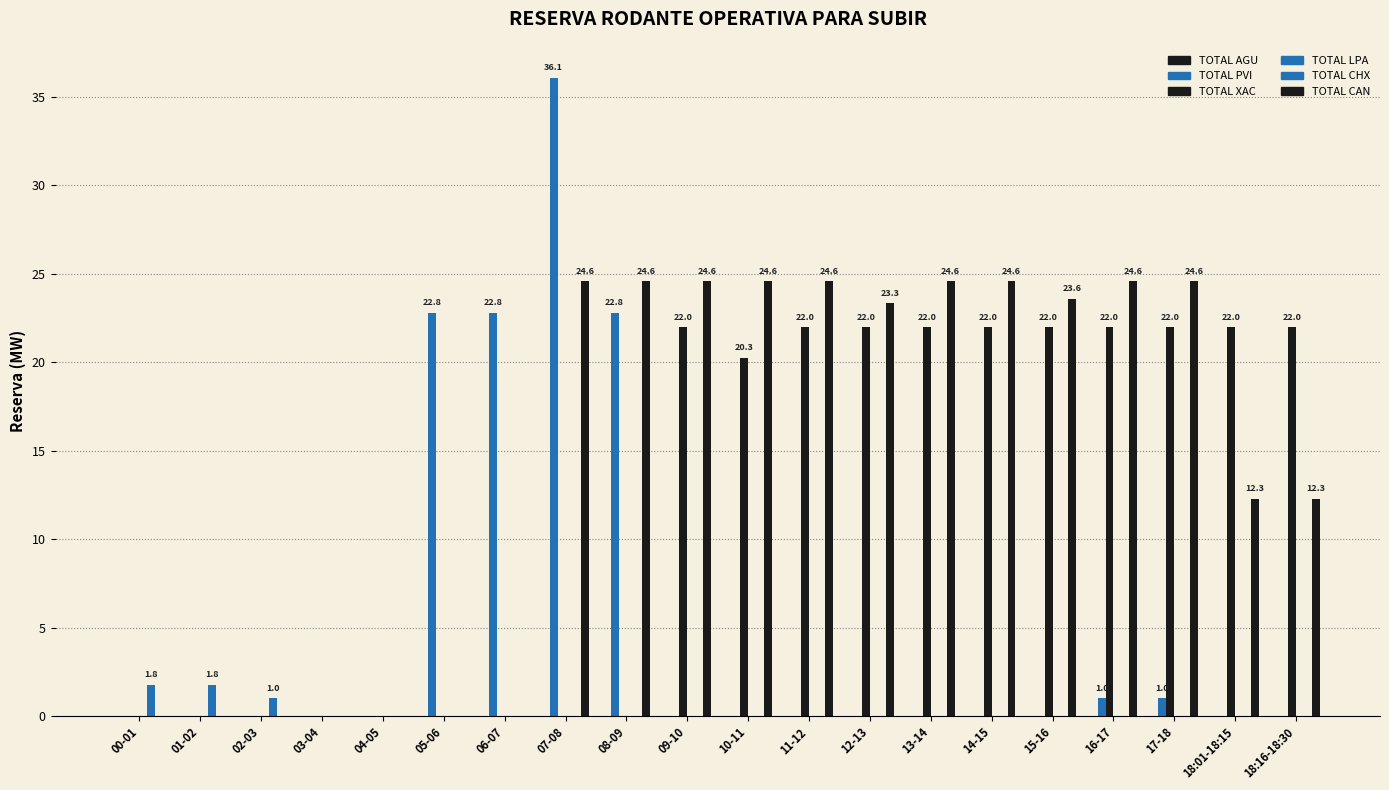

Reading right to left, transcribe all the data shown in this chart.

TOTAL AGU: 0.0	0.0	0.0	0.0	0.0	0.0	0.0	0.0	0.0	0.0	0.0	0.0	0.0	0.0	0.0	0.0	0.0	0.0	0.0	0.0
TOTAL PVI: 0.0	0.0	1.0	1.0	0.0	0.0	0.0	0.0	0.0	0.0	0.0	22.8	36.1	22.8	22.8	0.0	0.0	0.0	0.0	0.0
TOTAL XAC: 22.0	22.0	22.0	22.0	22.0	22.0	22.0	22.0	22.0	20.3	22.0	0.0	0.0	0.0	0.0	0.0	0.0	0.0	0.0	0.0
TOTAL LPA: 0.0	0.0	0.0	0.0	0.0	0.0	0.0	0.0	0.0	0.0	0.0	0.0	0.0	0.0	0.0	0.0	0.0	0.0	0.0	0.0
TOTAL CHX: 0.0	0.0	0.0	0.0	0.0	0.0	0.0	0.0	0.0	0.0	0.0	0.0	0.0	0.0	0.0	0.0	0.0	1.0	1.8	1.8
TOTAL CAN: 12.3	12.3	24.6	24.6	23.6	24.6	24.6	23.3	24.6	24.6	24.6	24.6	24.6	0.0	0.0	0.0	0.0	0.0	0.0	0.0